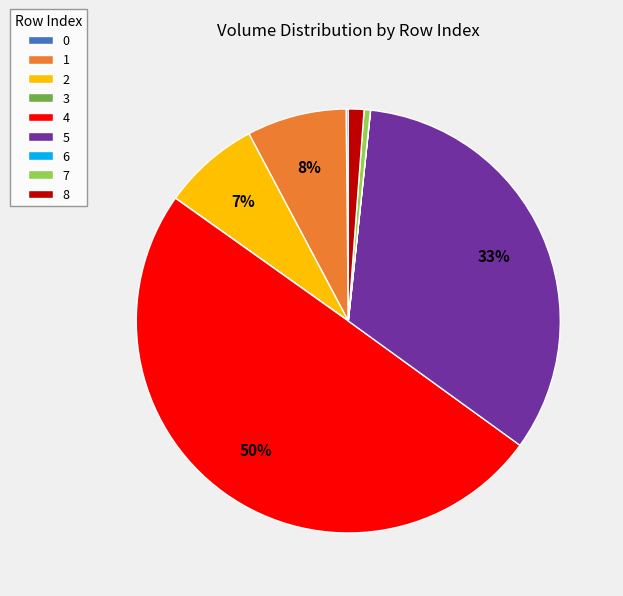

Which slice is the largest?

4